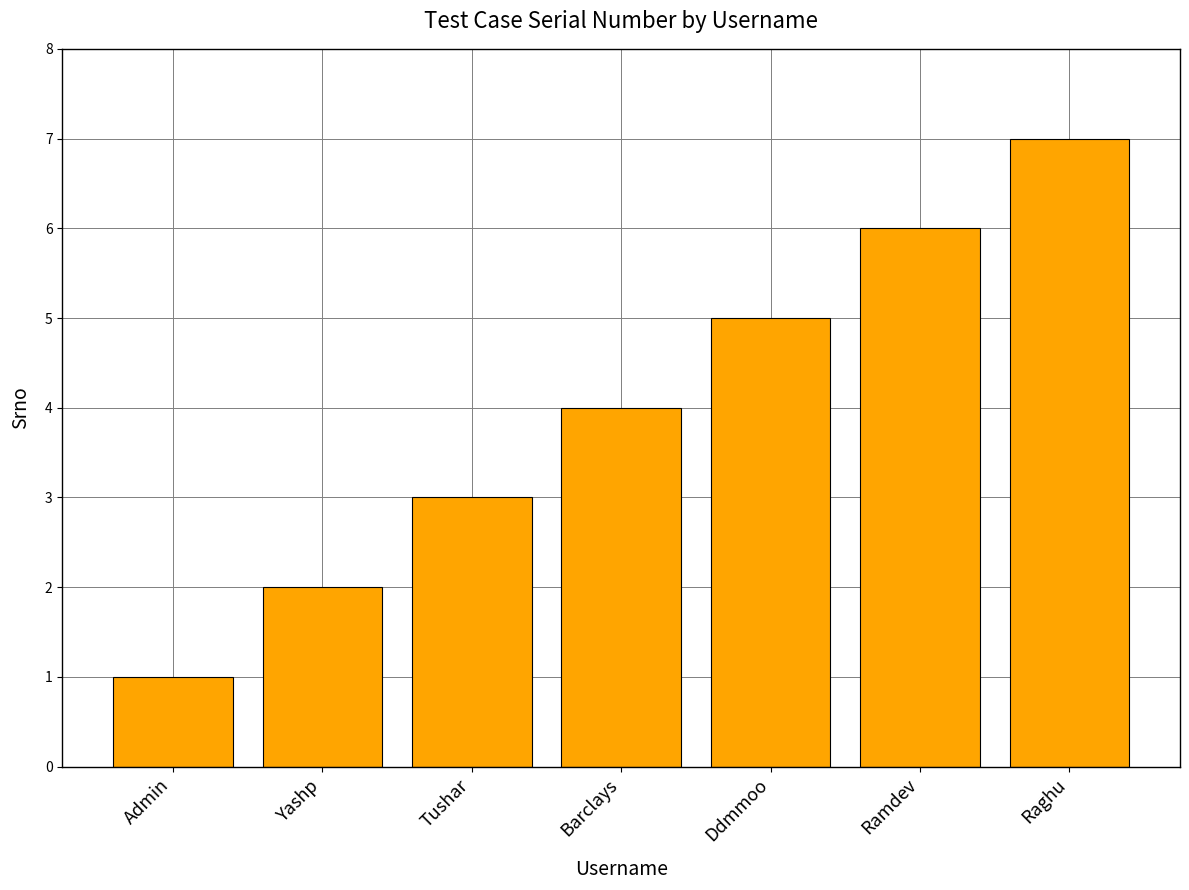

Rank the categories by value from lowest to highest.

Admin, Yashp, Tushar, Barclays, Ddmmoo, Ramdev, Raghu